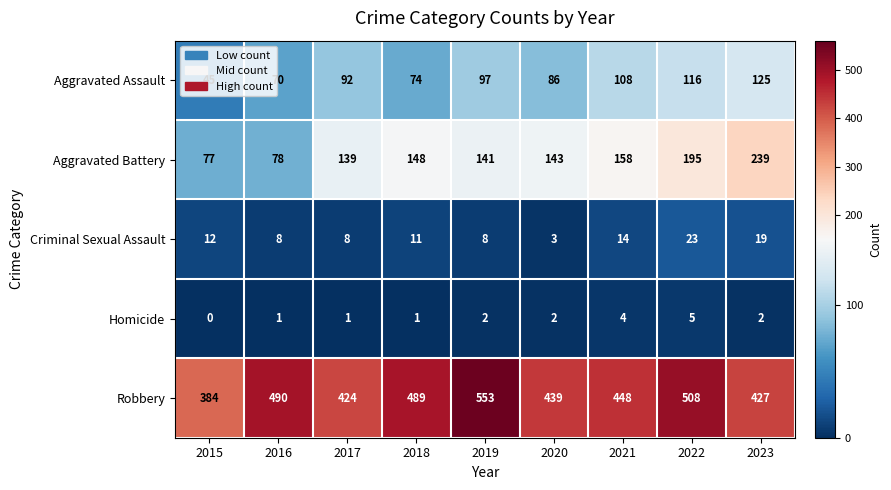

Between 2017 and 2021, which series saw the biggest shift?

Robbery